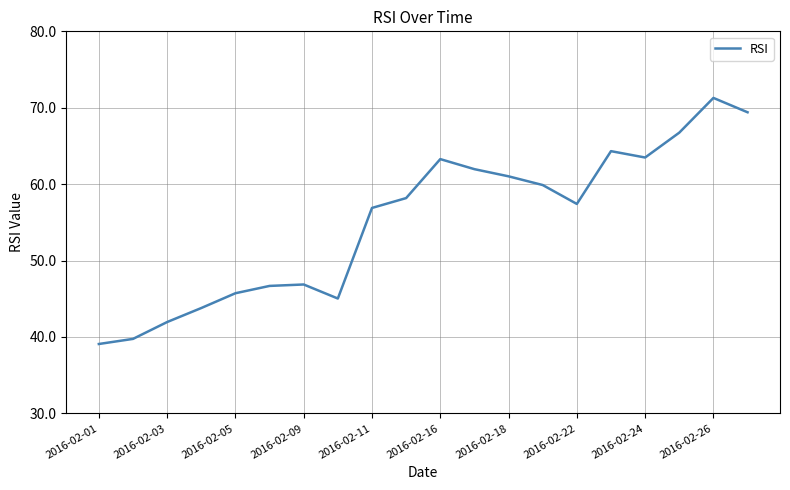

How many distinct data groups are displayed?

1